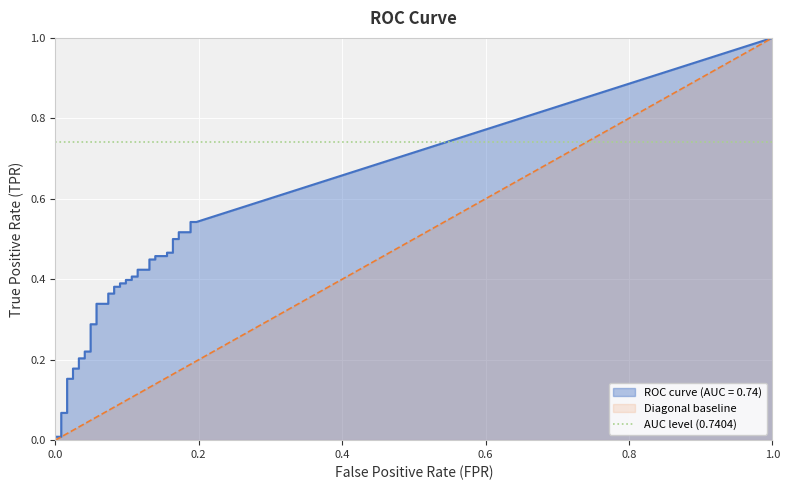

True or false: fpr and tpr intersect in this chart.

False